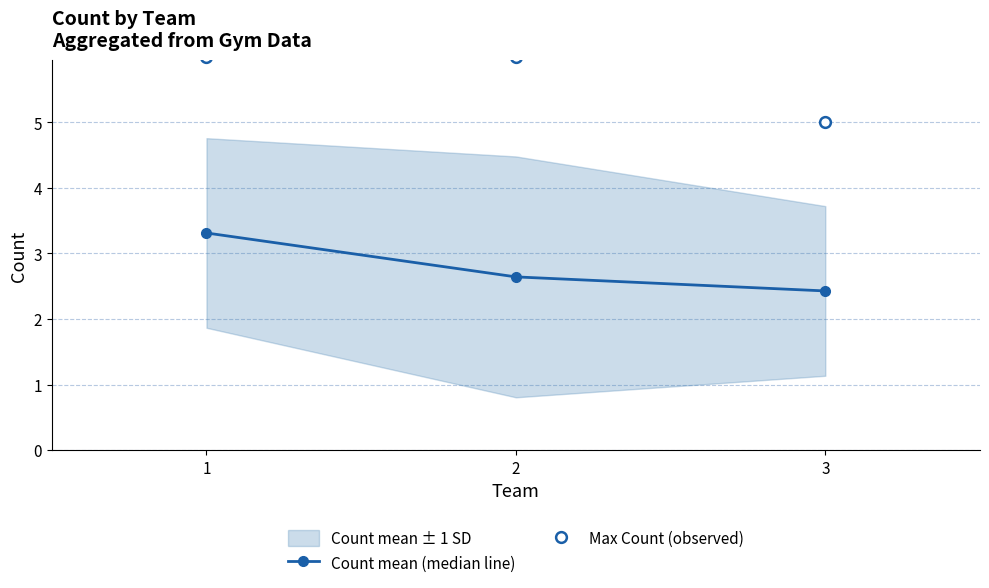

Is it true that Count mean (median line) equals 4.6 at 2?

False